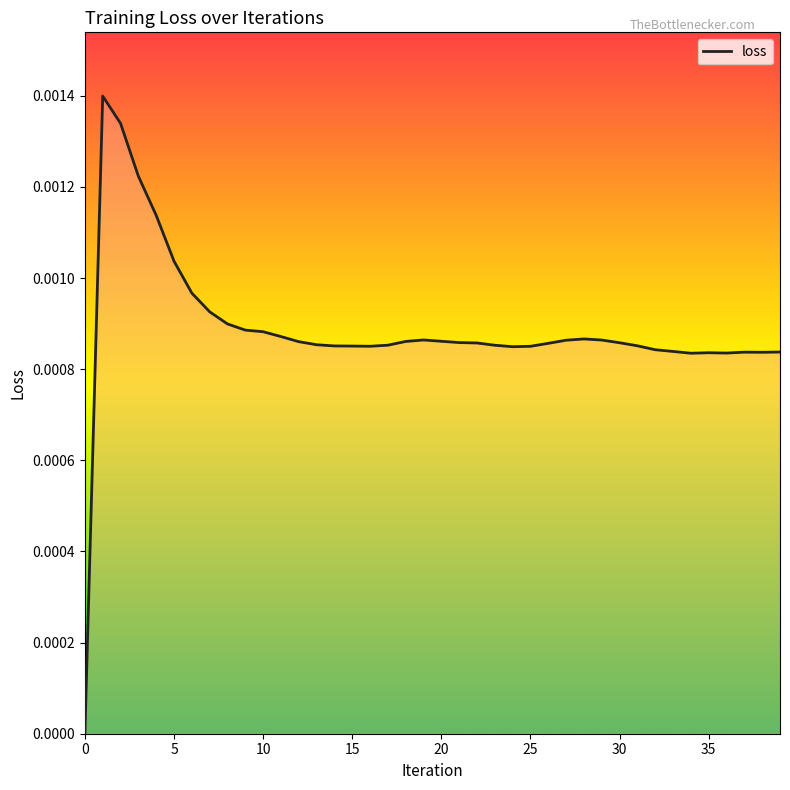

Is it true that the value at 27 is 0.0?

False